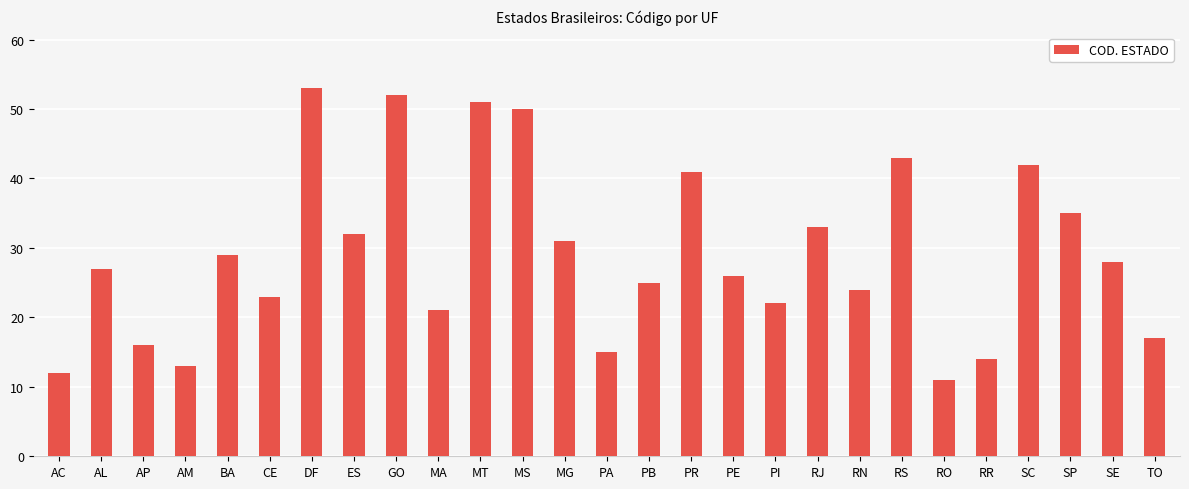

How many bars are there in total?

27